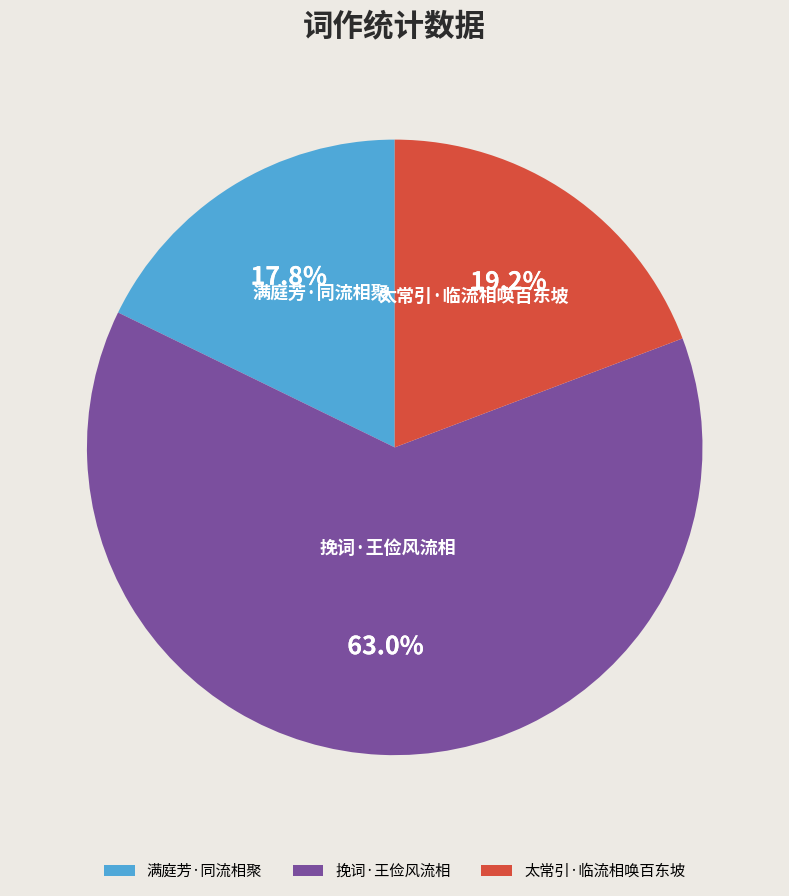

What is the ratio of the value at 太常引·临流相唤百东坡 to the value at 挽词·王俭风流相?

0.3